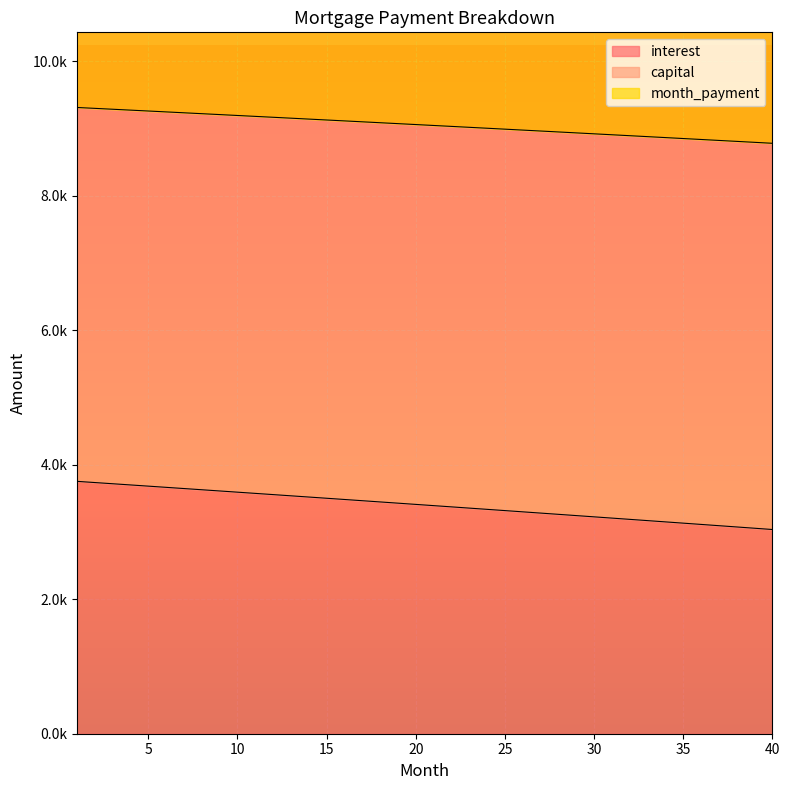

How many lines are shown in the chart?

3